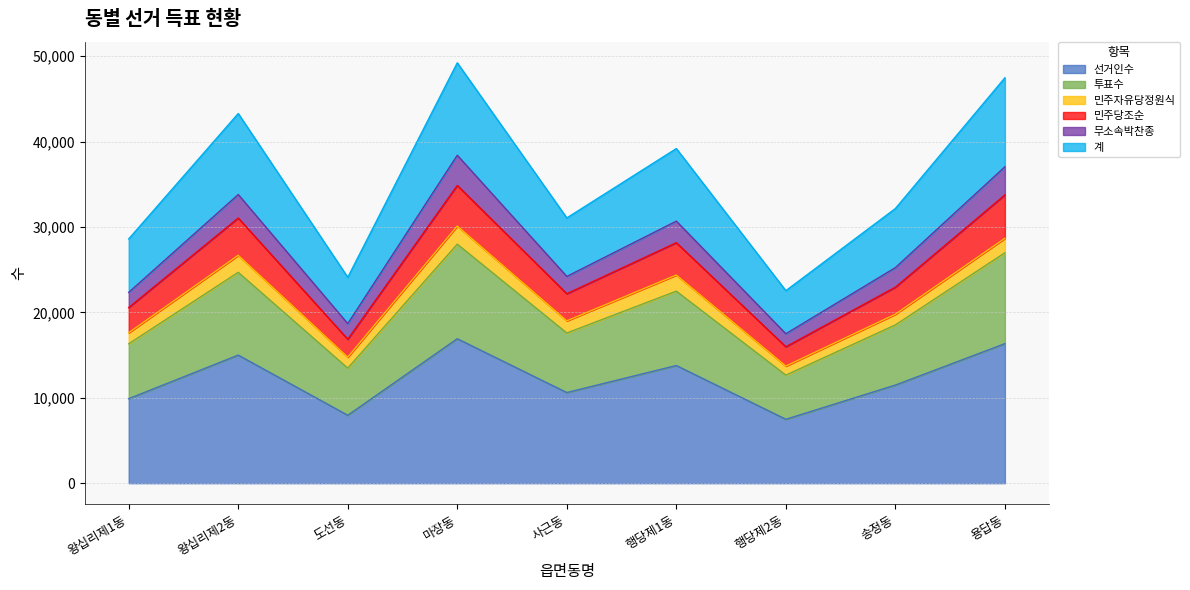

What is the minimum value for 선거인수?

7487